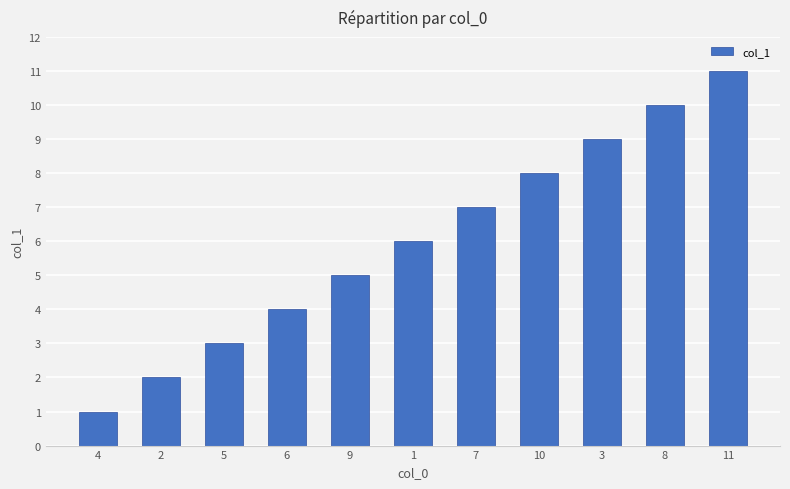

Count the values in the range 3 to 9.

7